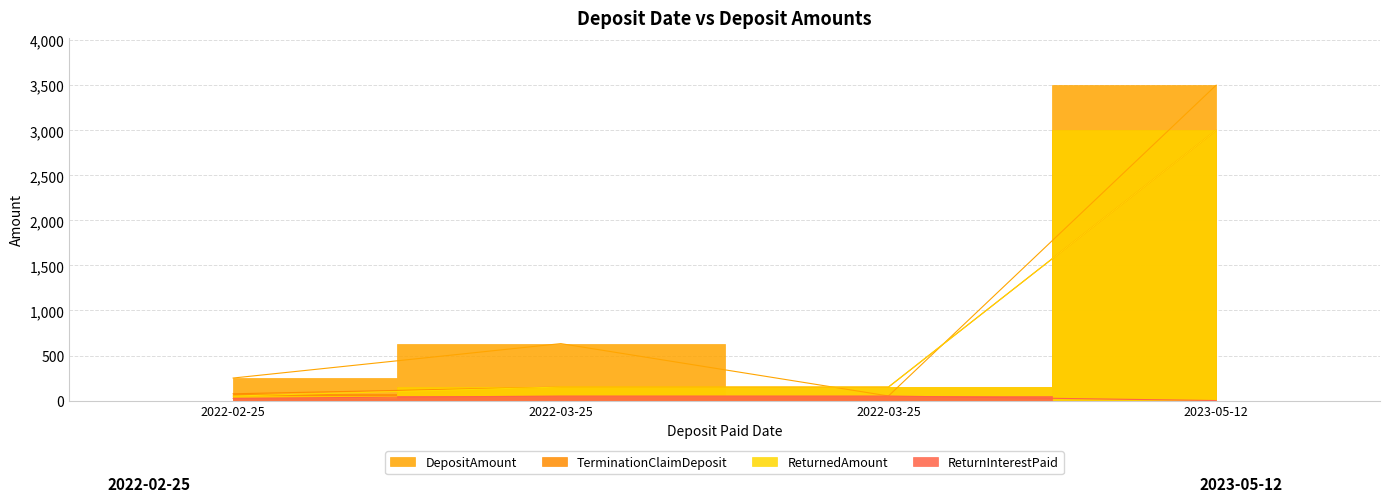

List the labels in order of DepositAmount value, largest first.

2023-05-12, 2022-03-25, 2022-02-25, 2022-03-25